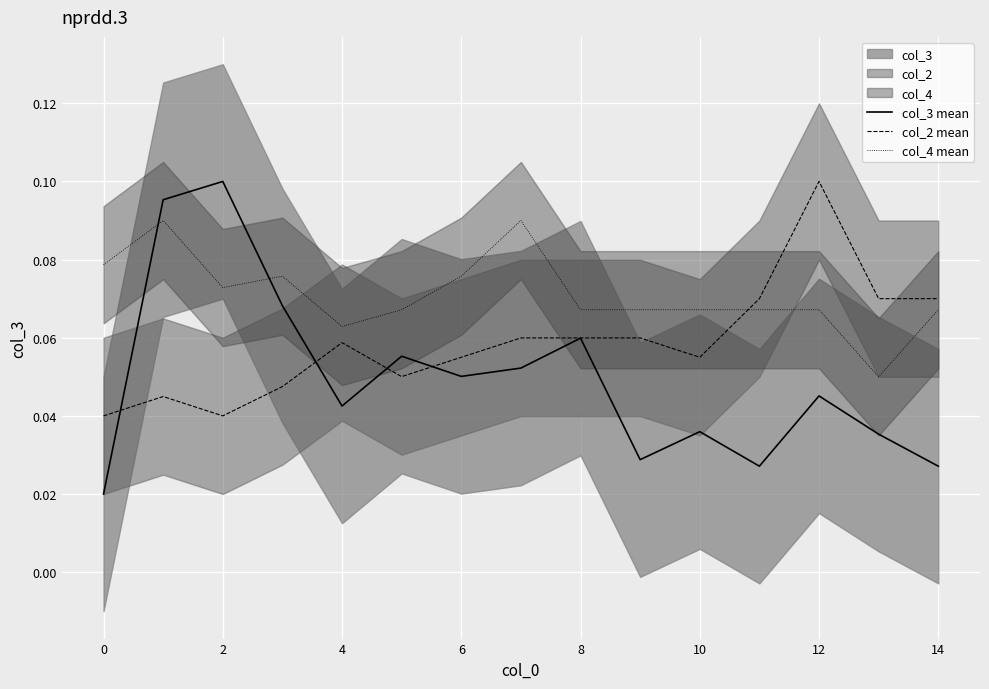

True or false: col_4 mean and col_2 mean cross at least once.

True